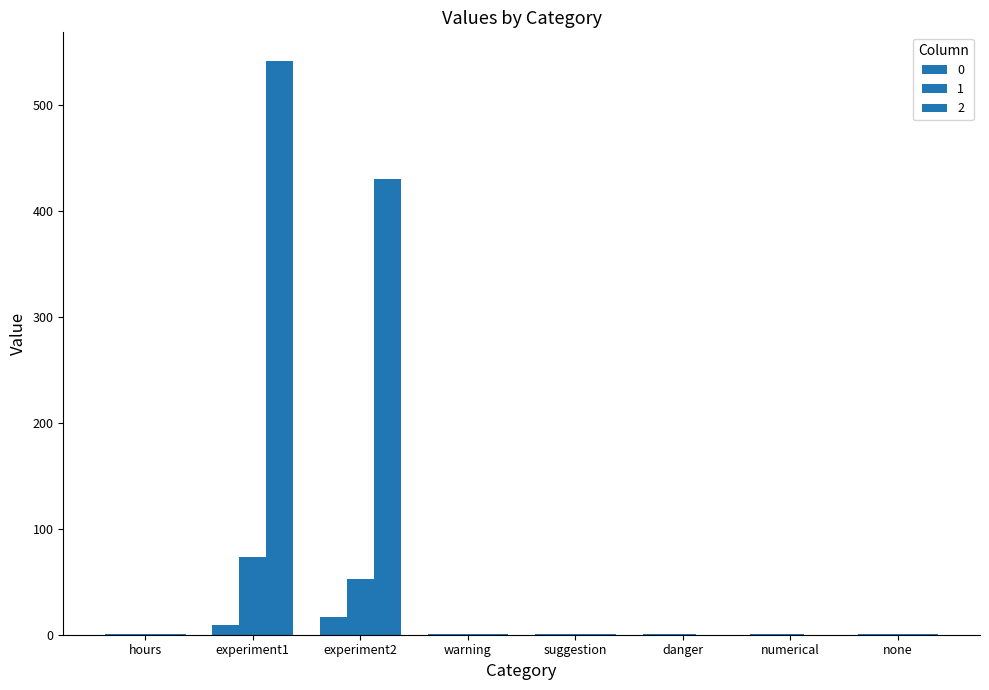

Which series has the largest range (max minus min)?

2